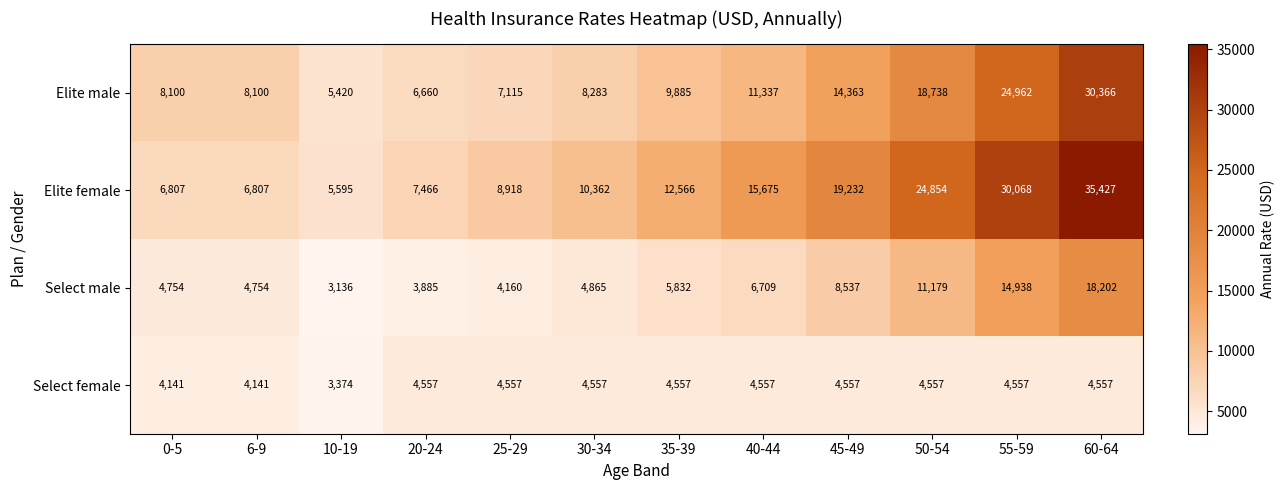

What is the maximum value shown in the chart?

35427